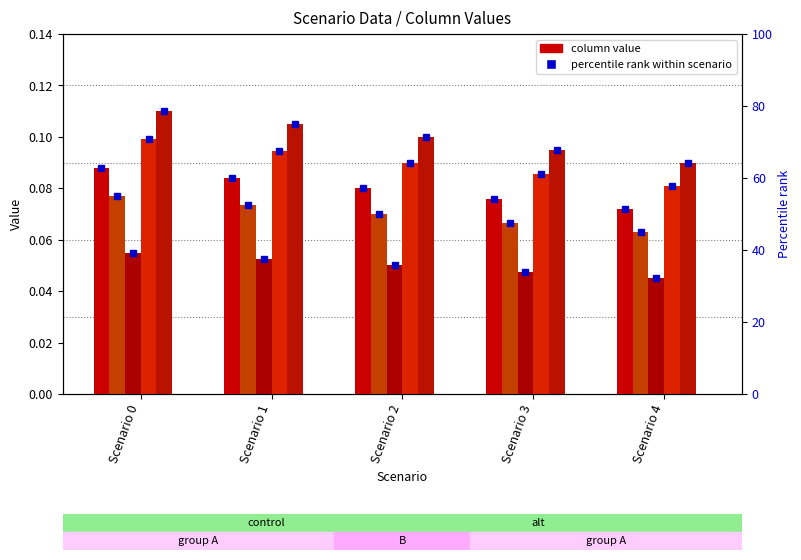

How many series are shown in this chart?

6